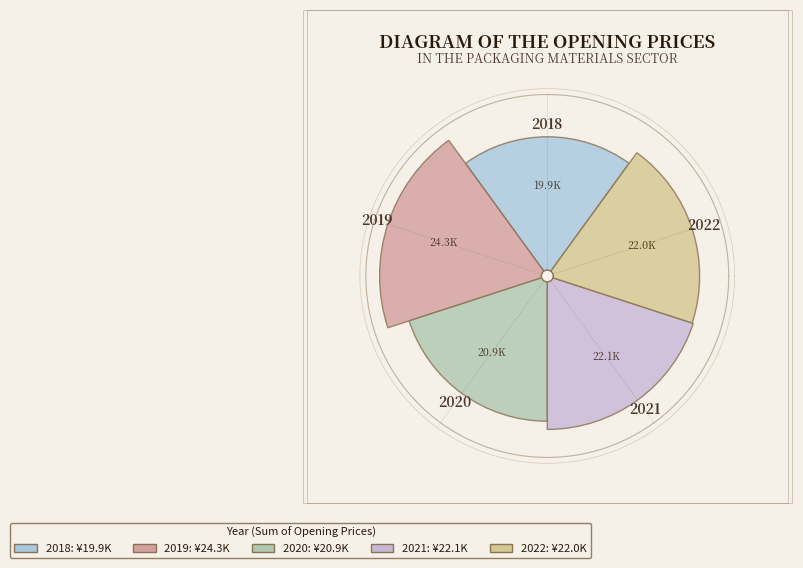

Does any single category account for the majority?

No